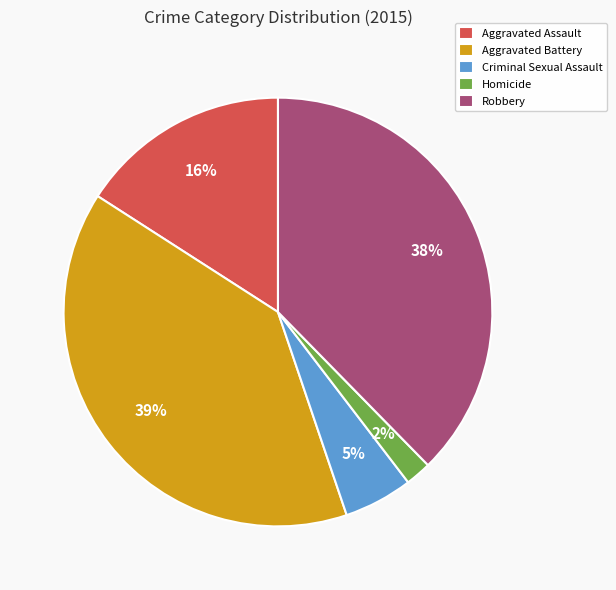

Which slice is the smallest?

Homicide